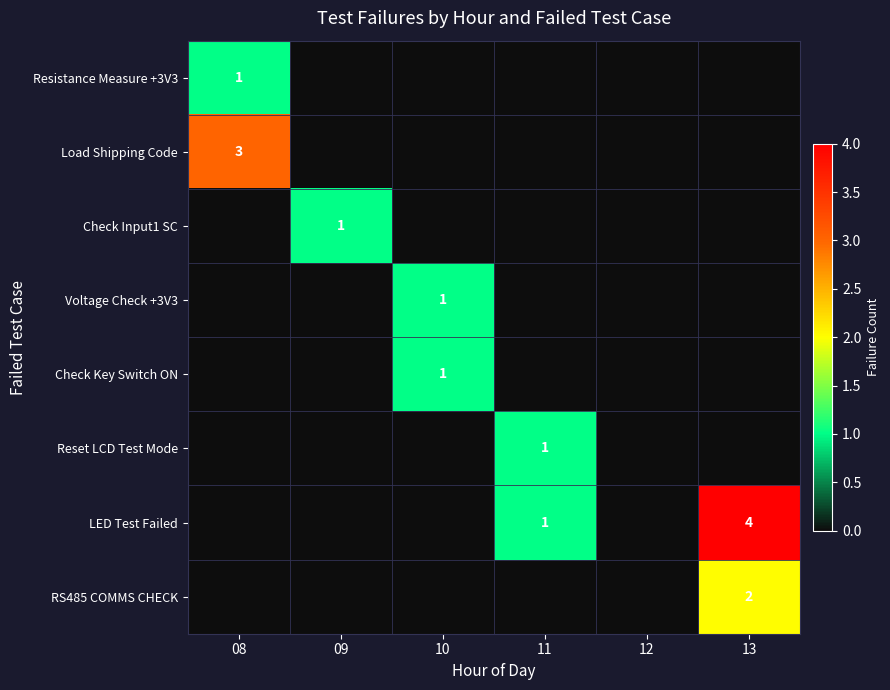

Is it true that Reset LCD Test Mode equals 2 at 11?

False